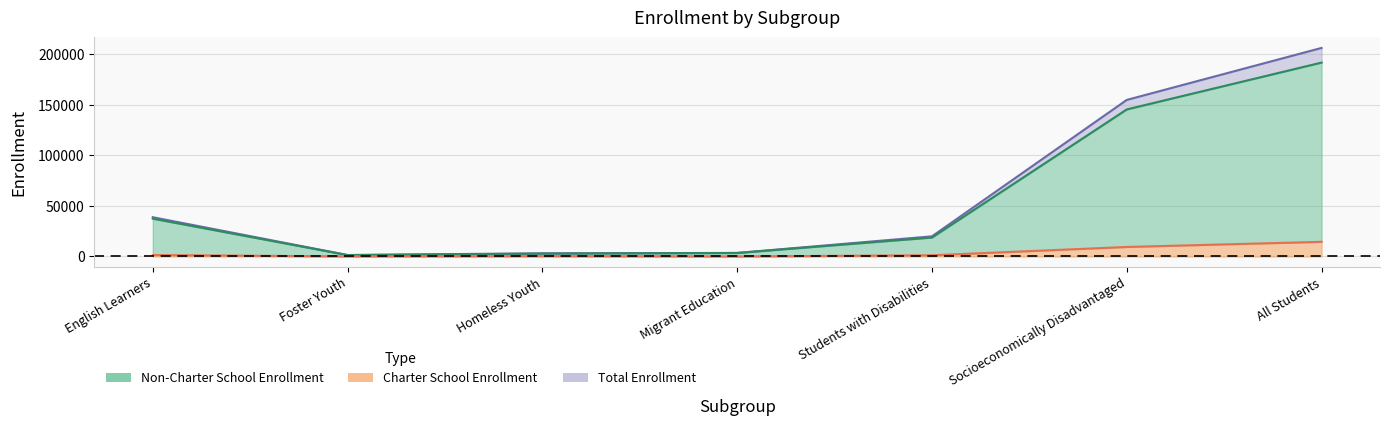

Between Migrant Education and Students with Disabilities, which series saw the biggest shift?

Total Enrollment